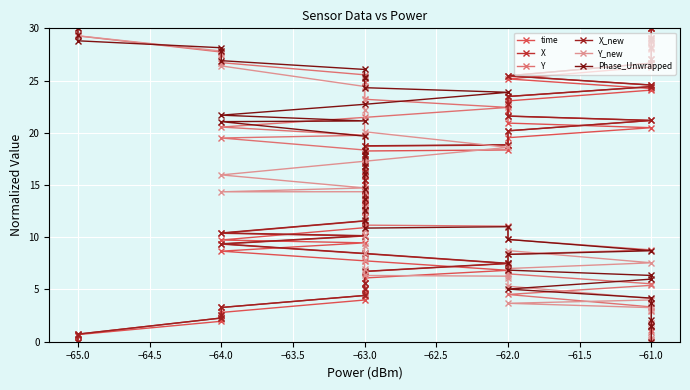

Between −61.0 and −64.0, which is larger?

−61.0